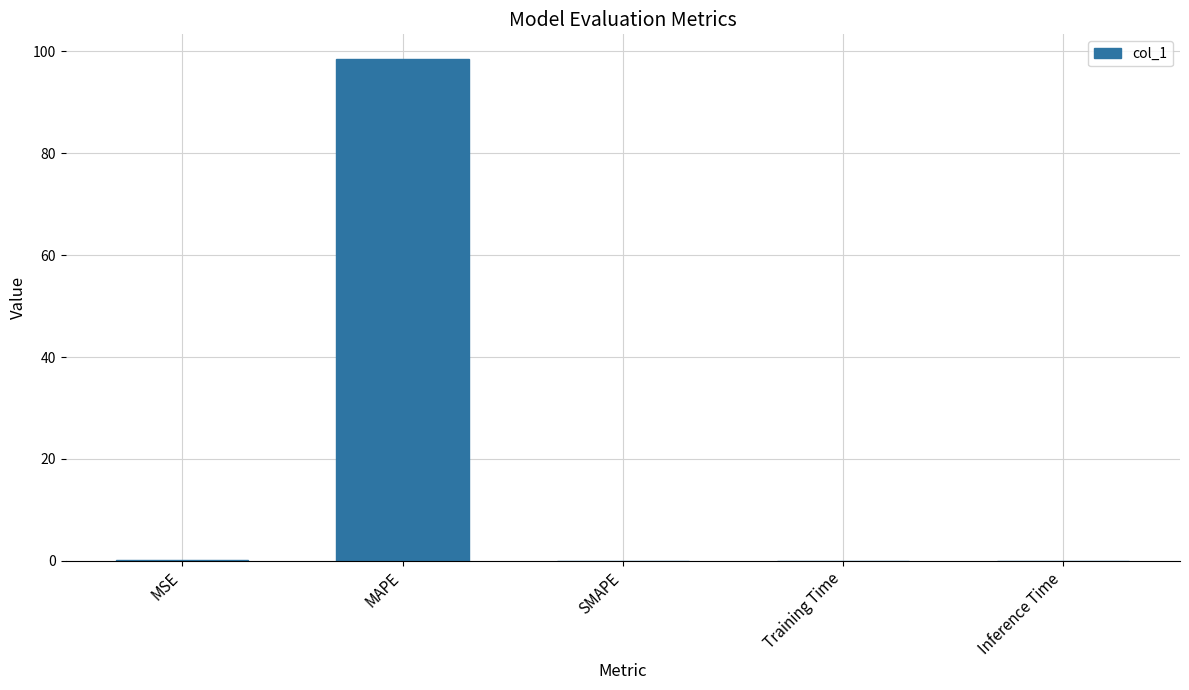

Between Inference Time and MAPE, which is larger?

MAPE